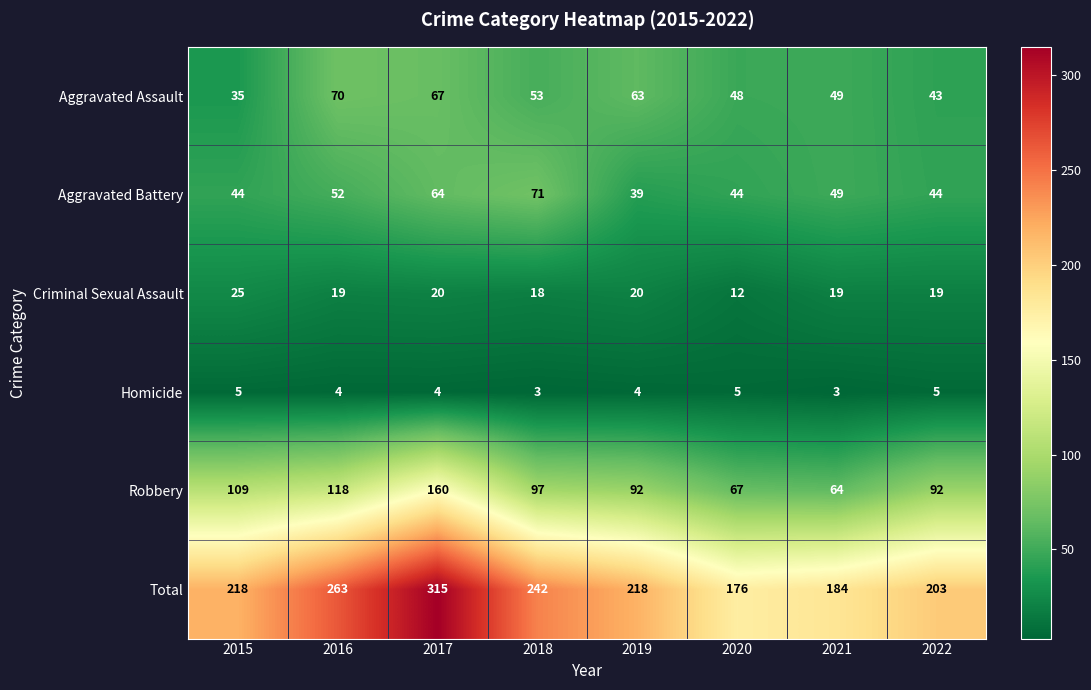

Where is Aggravated Battery nearest to the value 55?

2016